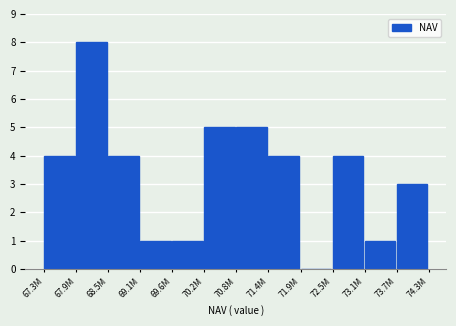

Reading left to right, list all the values displayed in this chart.

67.3M=4	67.9M=8	68.5M=4	69.1M=1	69.6M=1	70.2M=5	70.8M=5	71.4M=4	71.9M=0	72.5M=4	73.1M=1	73.7M=3